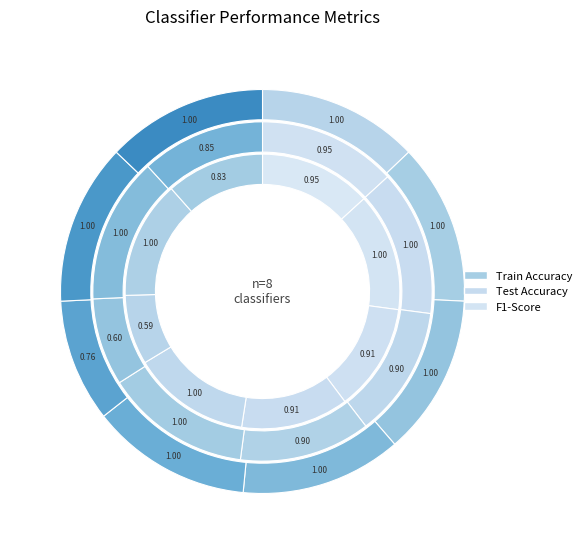

How many segments does this pie chart have?

8